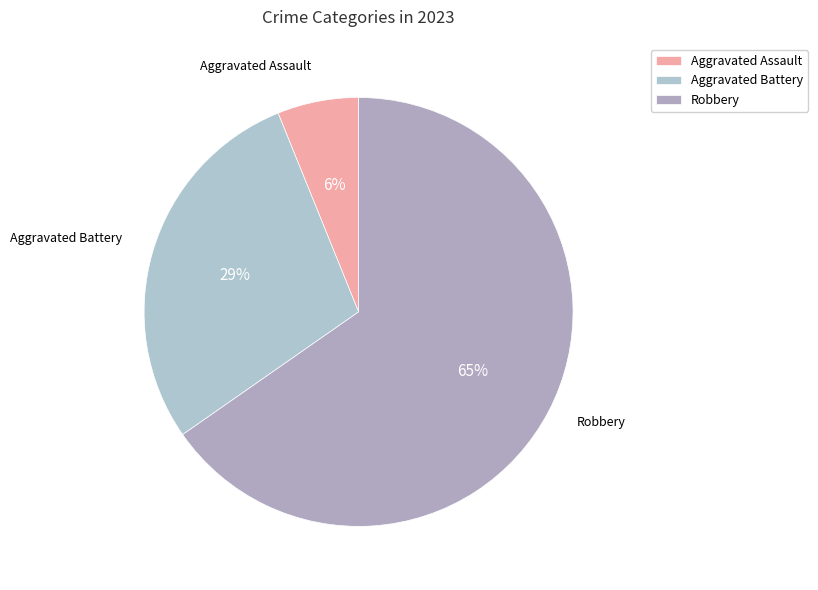

Rank the categories by value from highest to lowest.

Robbery, Aggravated Battery, Aggravated Assault